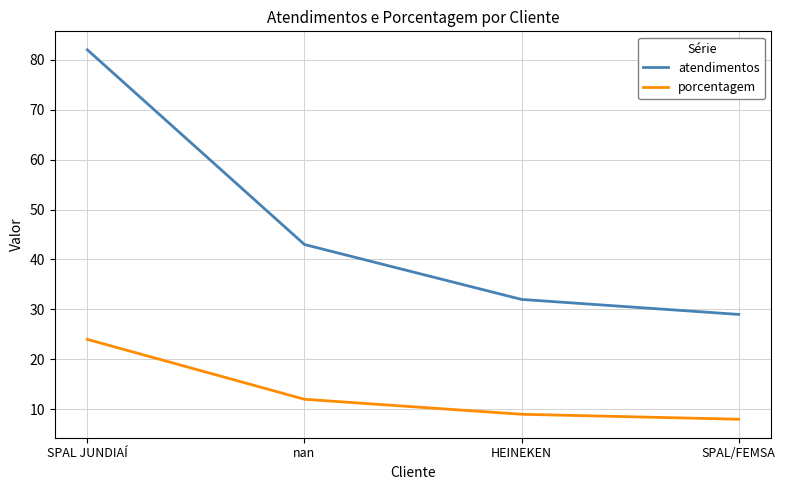

How many lines are shown in the chart?

2